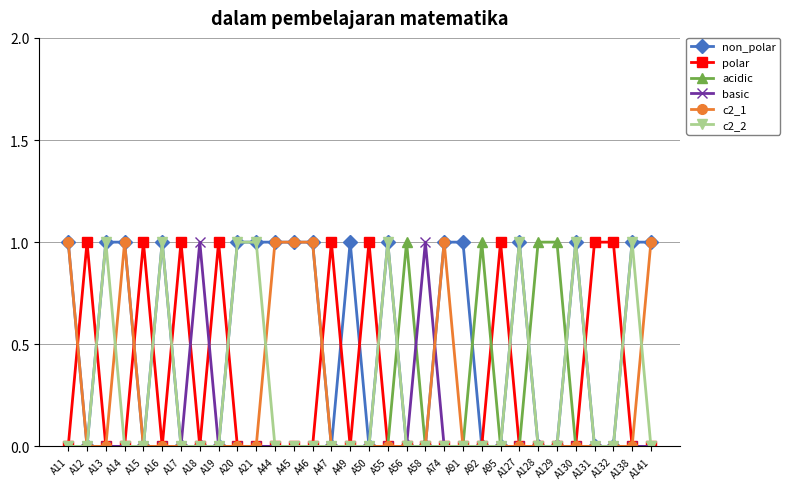

True or false: basic has more than 0 points higher than both neighbors.

True